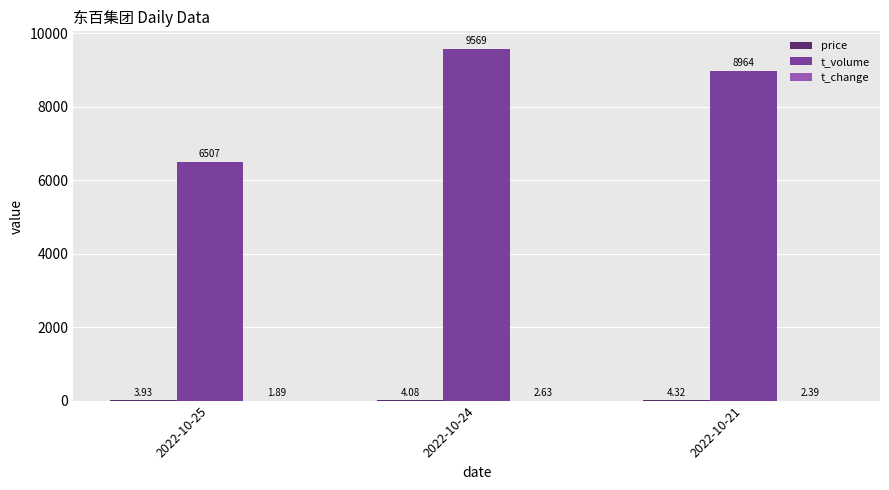

How many data points does each series have?

3